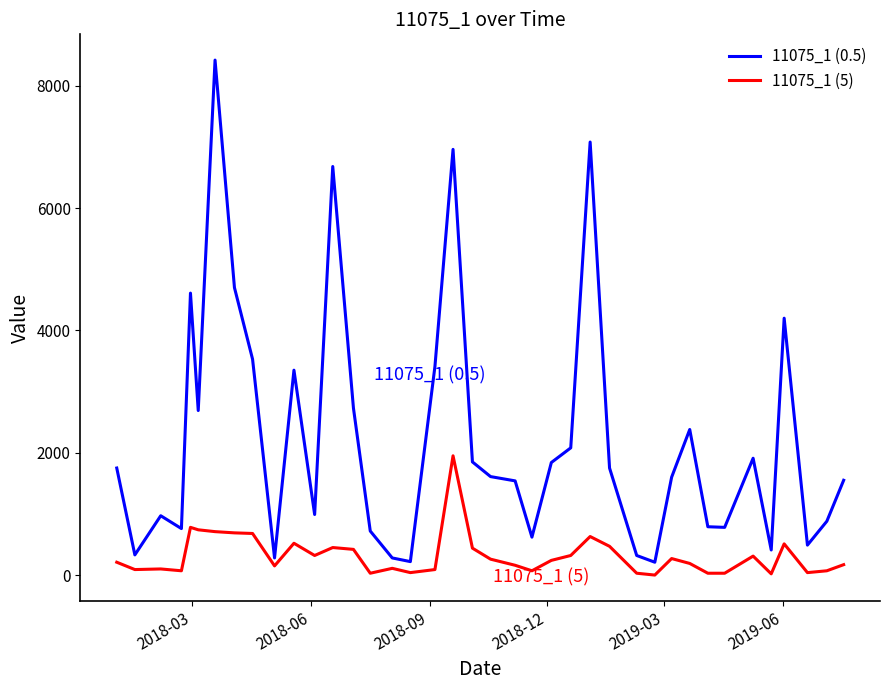

List the series in order of their peak value, lowest first.

11075_1 (5), 11075_1 (0.5)